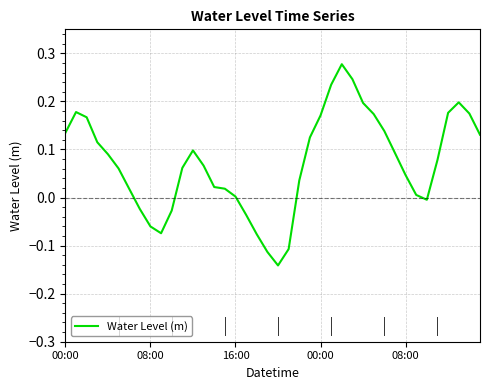

What is the difference between the maximum and minimum values?

0.4